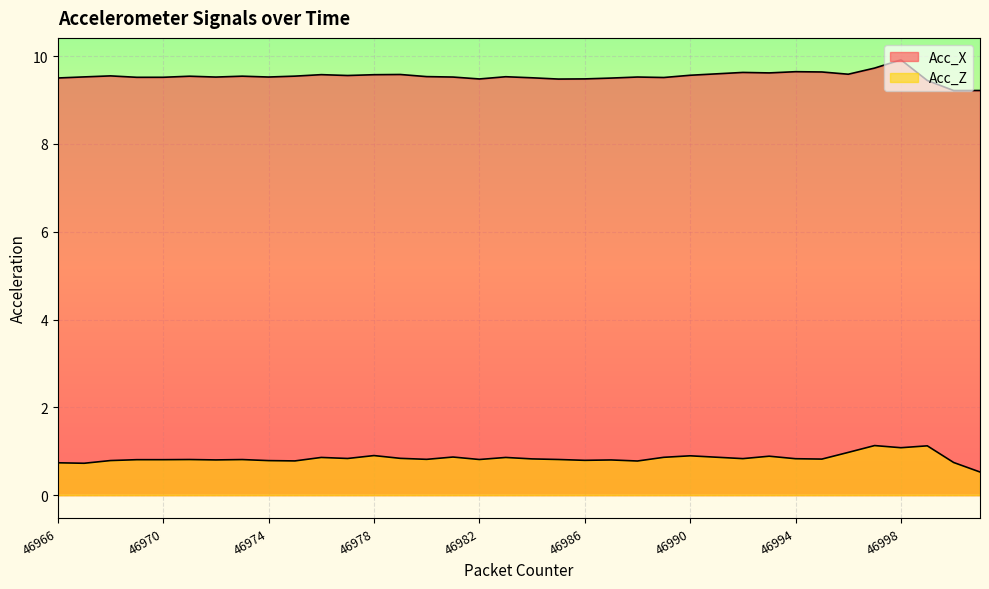

The value of Acc_Z at 46969 is 0.8. True or false?

True